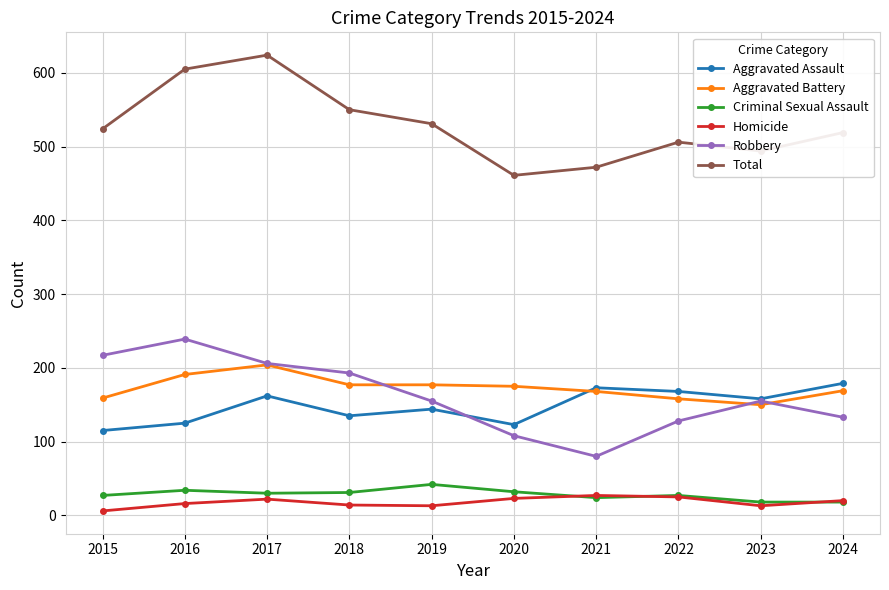

The Homicide series shows 25 at 2022. True or false?

True